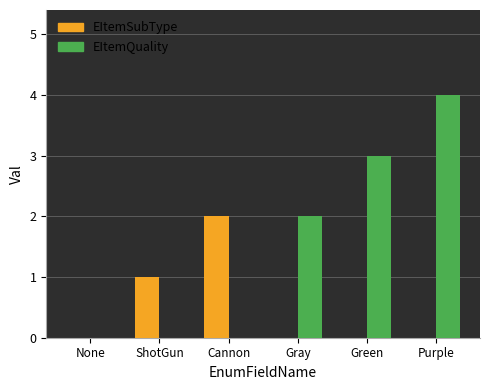

At which label is EItemQuality closest to 2?

Gray